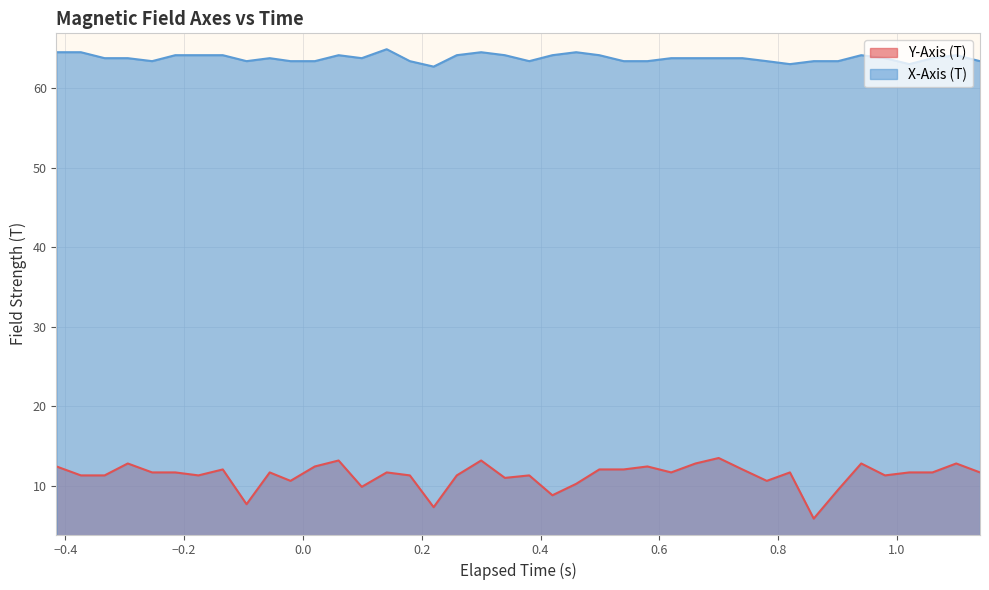

At how many categories does at least one series exceed 47?

40